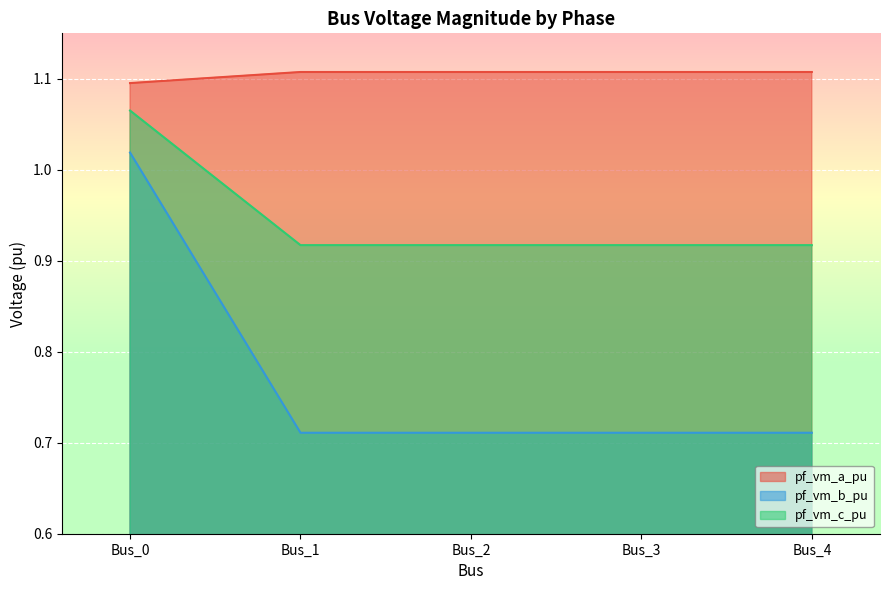

What is the value of the pf_vm_c_pu point at the 5th from the left?

0.9